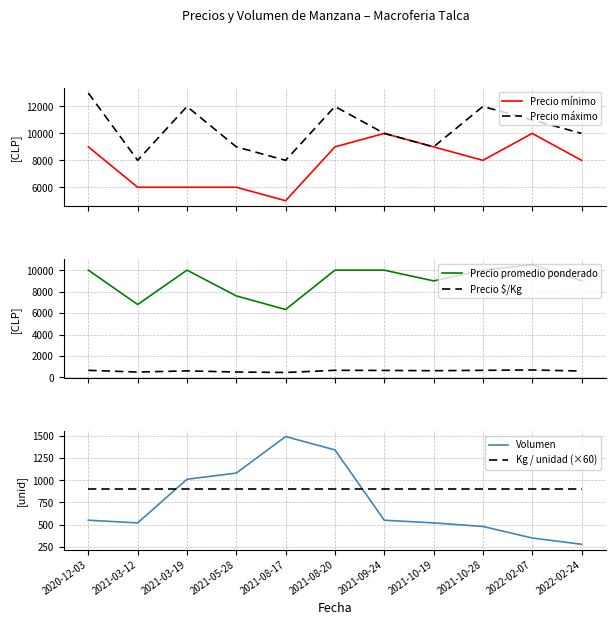

The value of Precio máximo at 2022-02-07 is 4408. True or false?

False